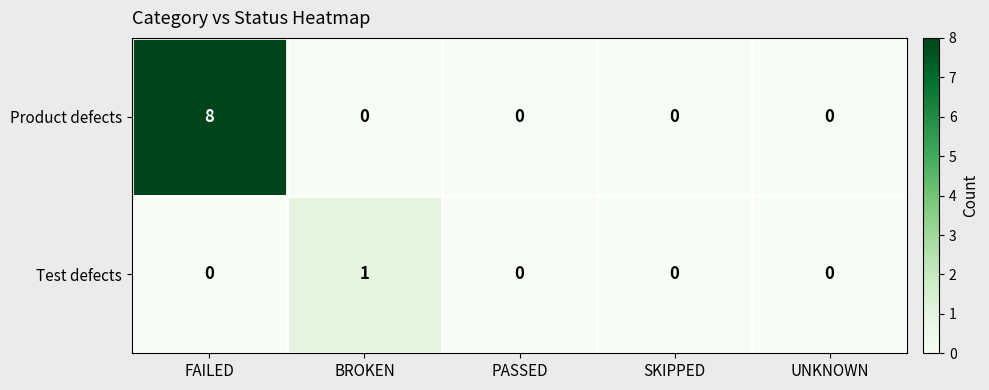

At which category is the sum across all series the highest?

FAILED